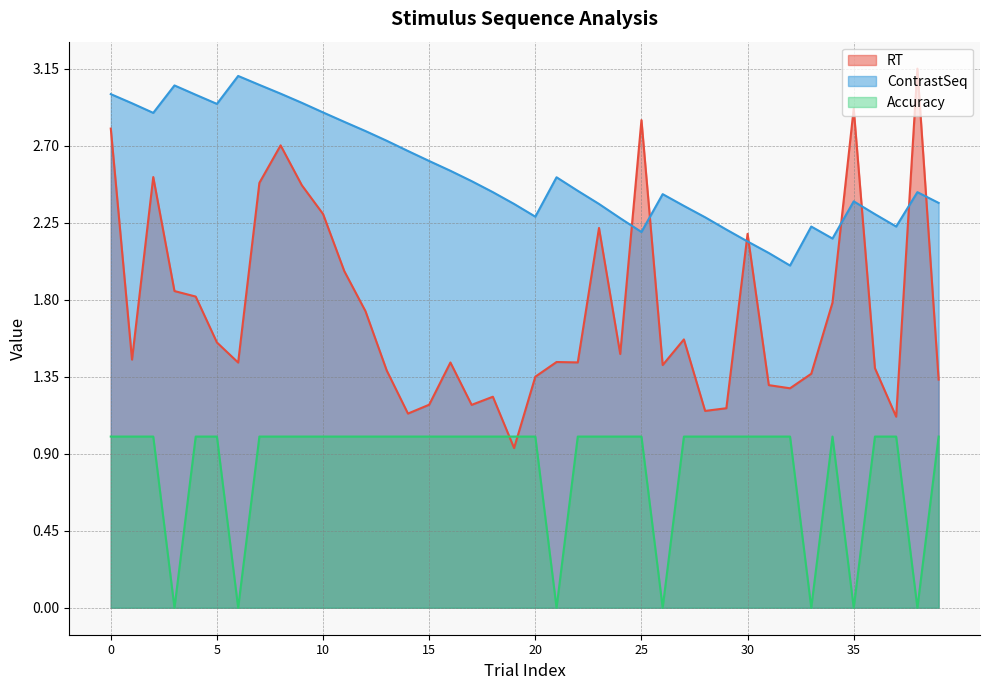

Is it true that RT equals 3.5 at 10?

False